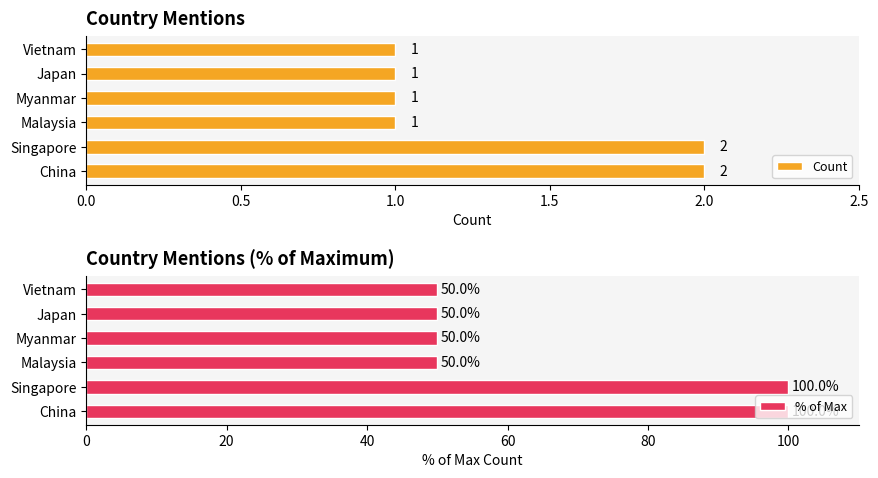

What is the average value of the % of Max series?

67